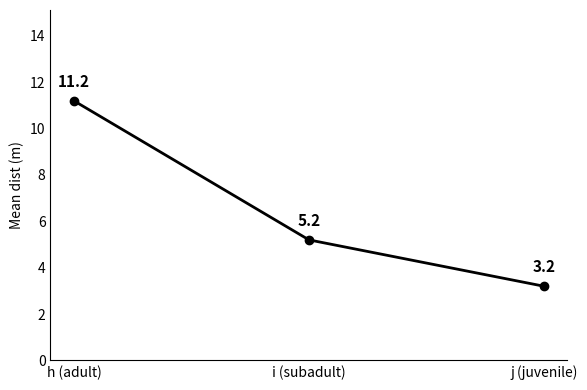

Does the chart display data point markers on the line(s)?

Yes